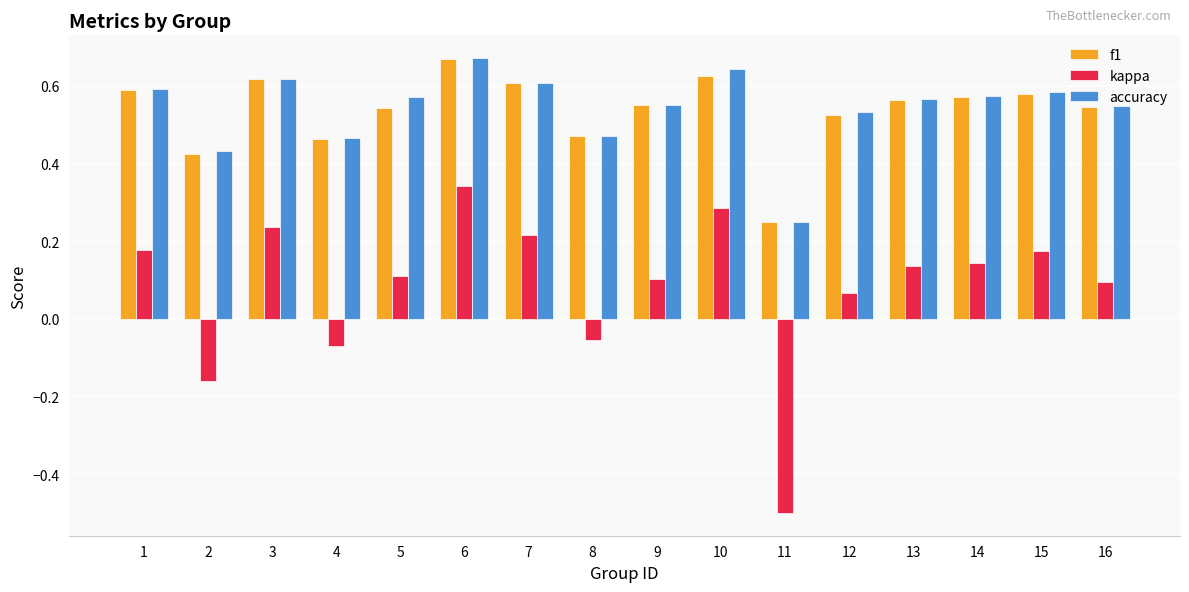

What is the difference between the maximum and minimum values in the kappa series?

0.8